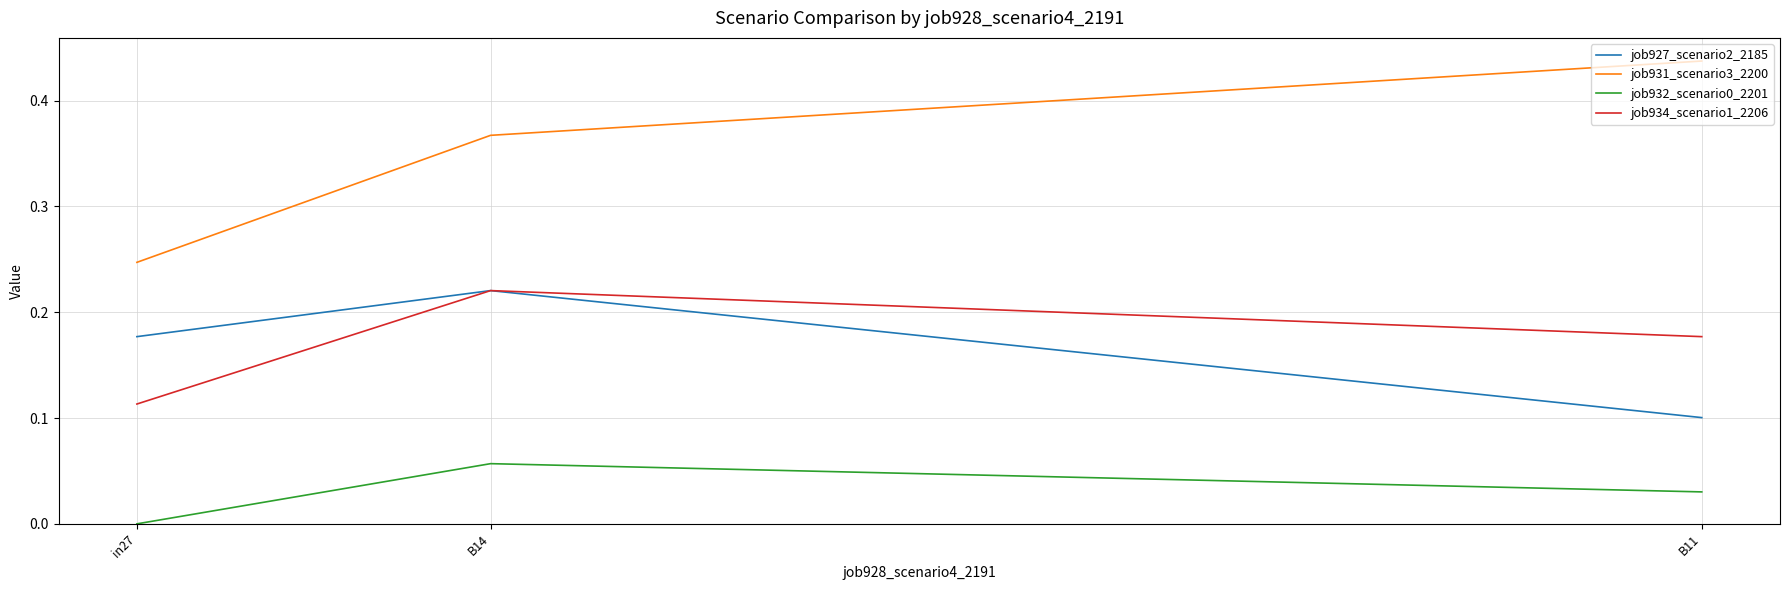

Rank the categories by job927_scenario2_2185 value from highest to lowest.

B14, in27, B11